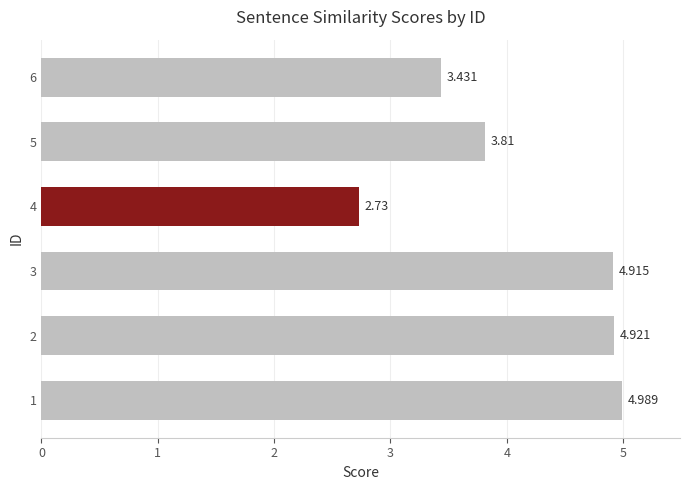

What is the maximum value shown in the chart?

5.0